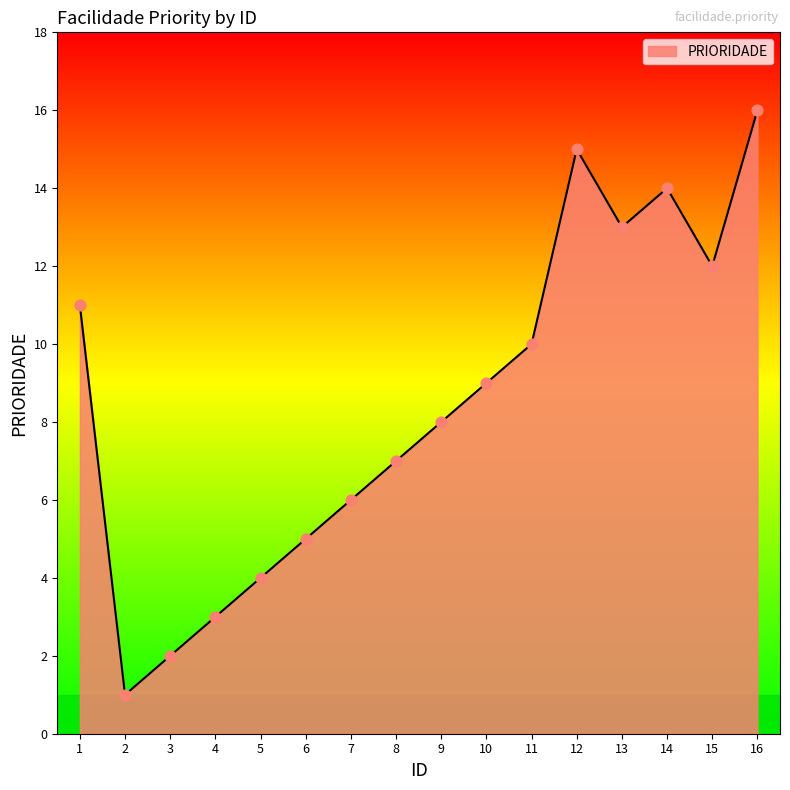

What is the ratio of the value at 11 to the value at 8?

1.4